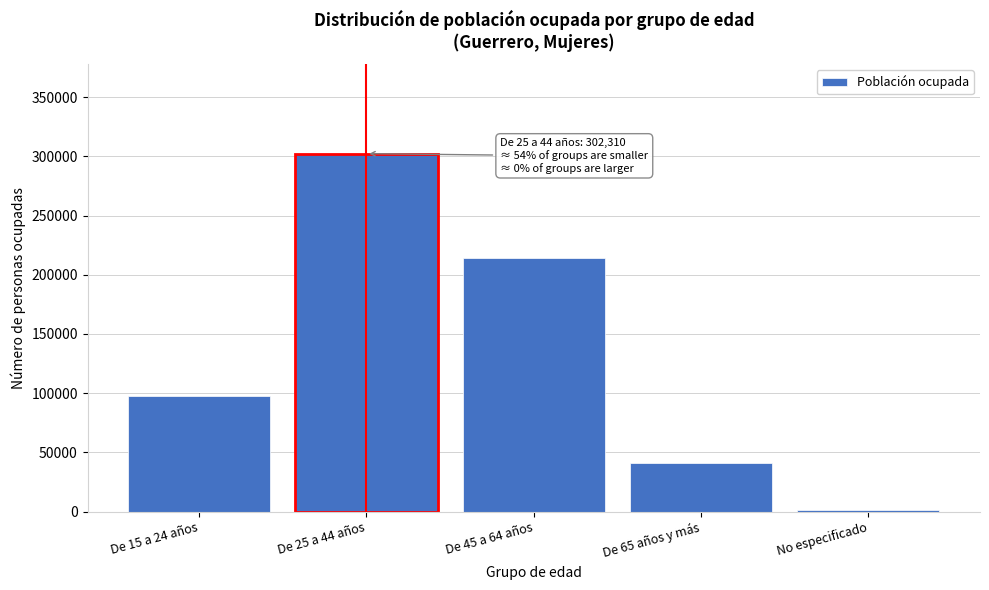

Reading left to right, what are all the values shown in this chart?

De 15 a 24 años=97711	De 25 a 44 años=302310	De 45 a 64 años=214075	De 65 años y más=40591	No especificado=1131